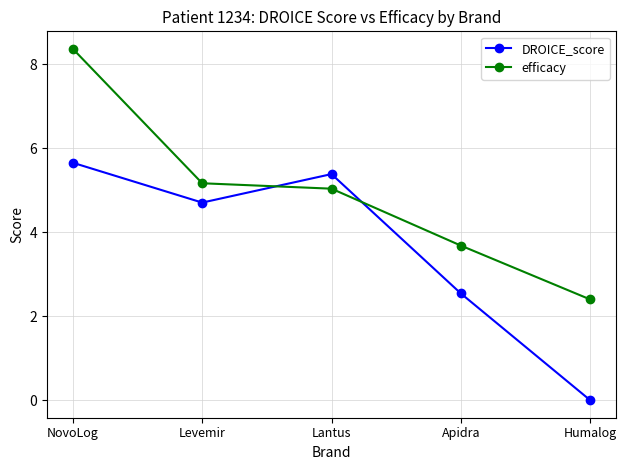

Which label corresponds to the largest value in the chart?

NovoLog